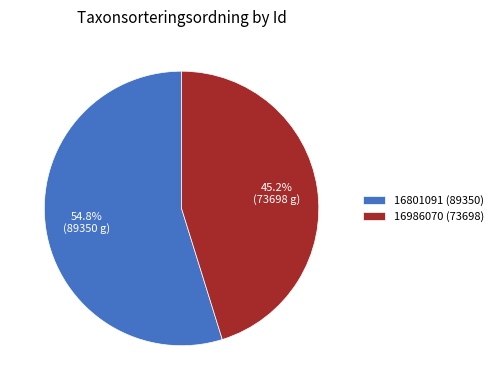

Rank the categories by value from highest to lowest.

16801091, 16986070